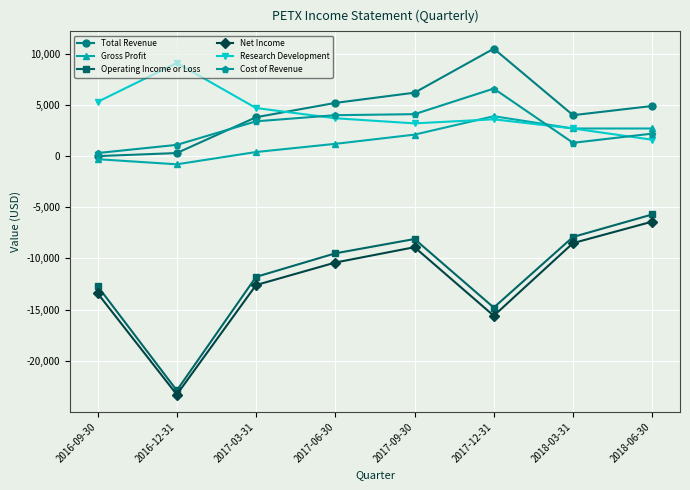

What is the average value of the Cost of Revenue series?

2875